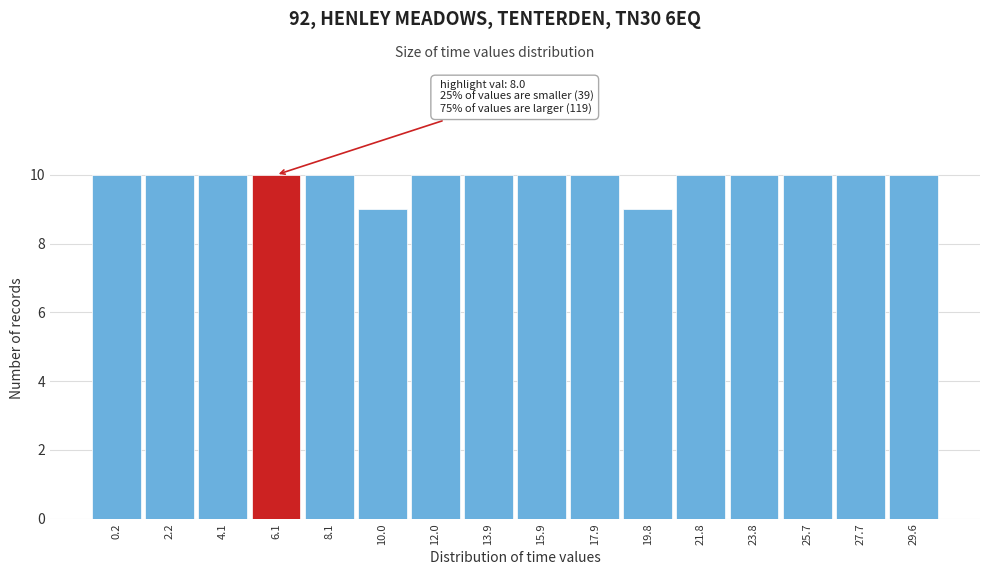

Reading right to left, list all the values displayed in this chart.

29.6=10	27.7=10	25.7=10	23.8=10	21.8=10	19.8=9	17.9=10	15.9=10	13.9=10	12.0=10	10.0=9	8.1=10	6.1=10	4.1=10	2.2=10	0.2=10